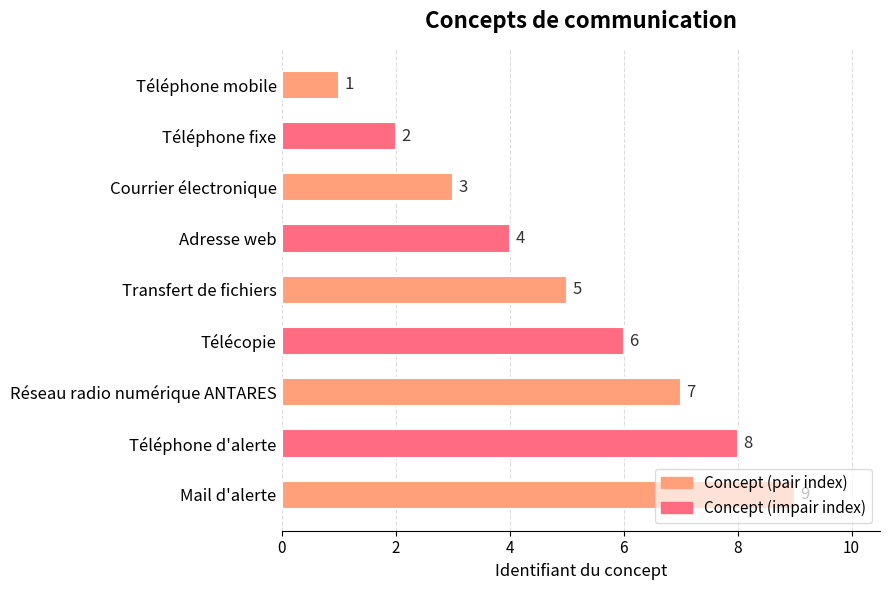

List the labels in order of value, smallest first.

Téléphone mobile, Téléphone fixe, Courrier électronique, Adresse web, Transfert de fichiers, Télécopie, Réseau radio numérique ANTARES, Téléphone d'alerte, Mail d'alerte